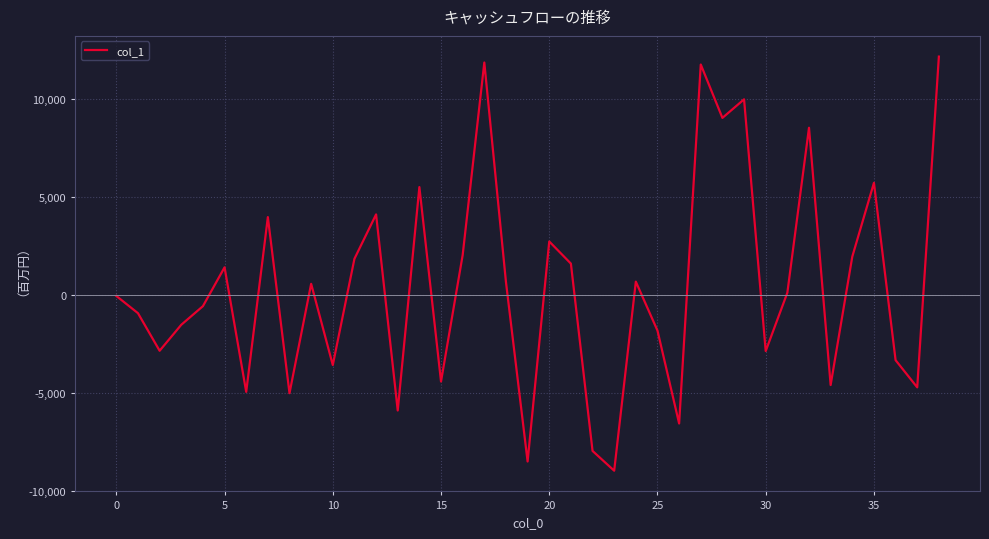

What is the difference between the second highest and second lowest values?

20394.1